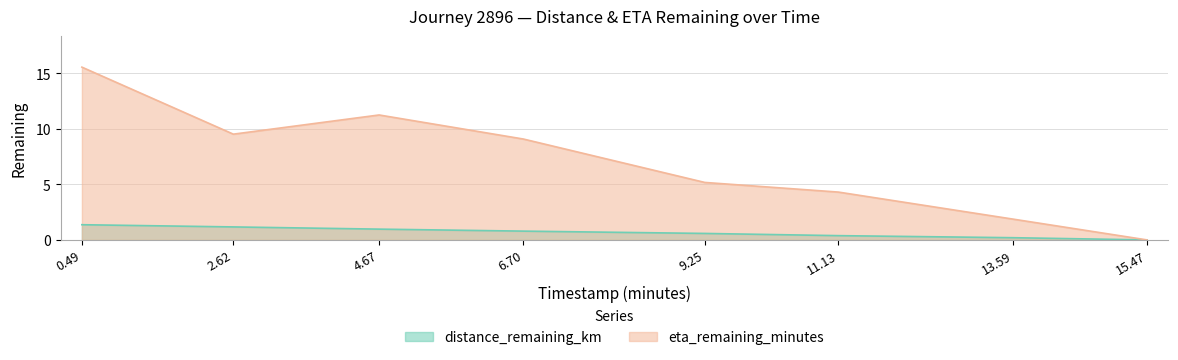

List the series in order of their overall mean, highest first.

eta_remaining_minutes, distance_remaining_km